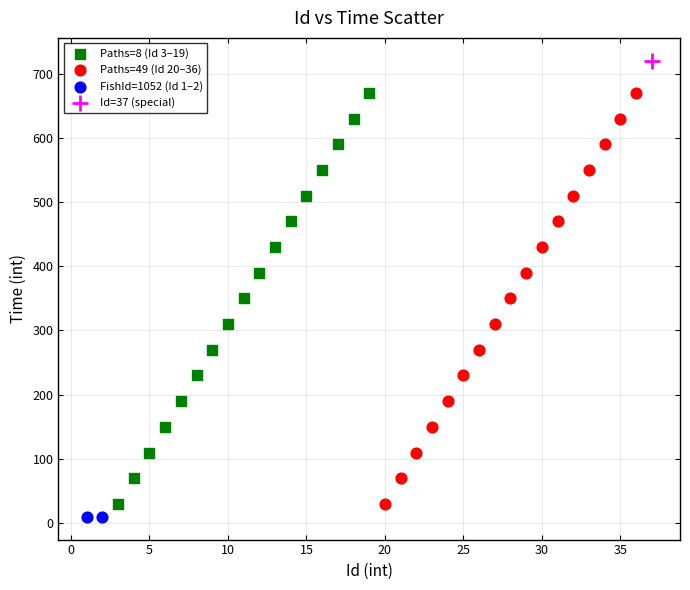

What are all the series names shown in the legend?

Paths=8 (Id 3–19), Paths=49 (Id 20–36), FishId=1052 (Id 1–2), Id=37 (special)